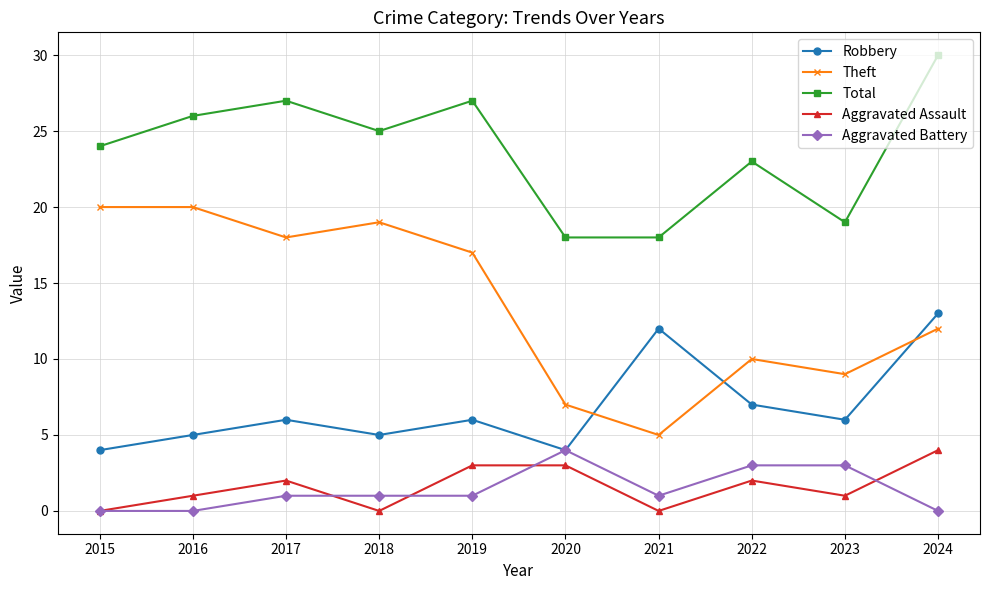

Which series has the widest spread of values?

Theft